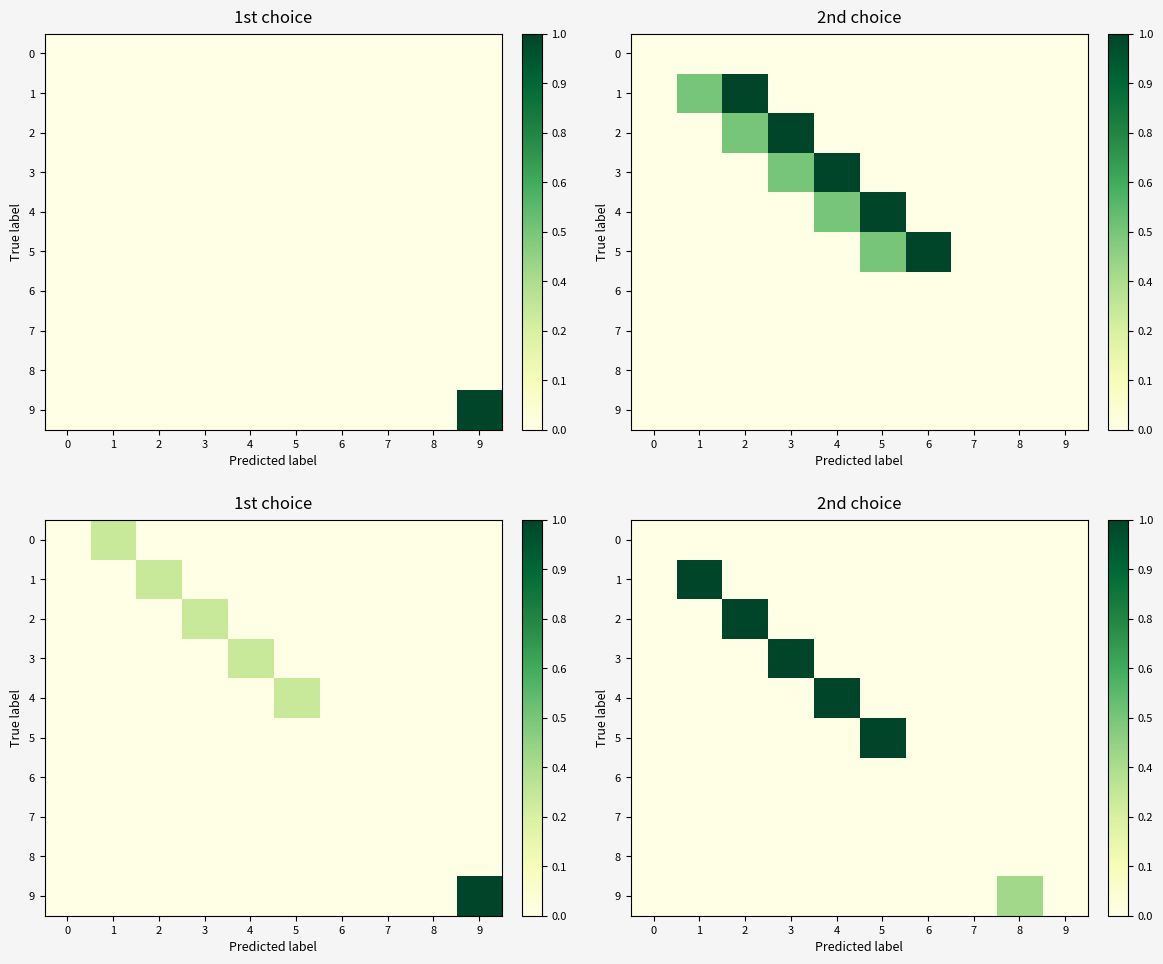

What is the difference between the maximum and minimum values in the 9 series?

0.4